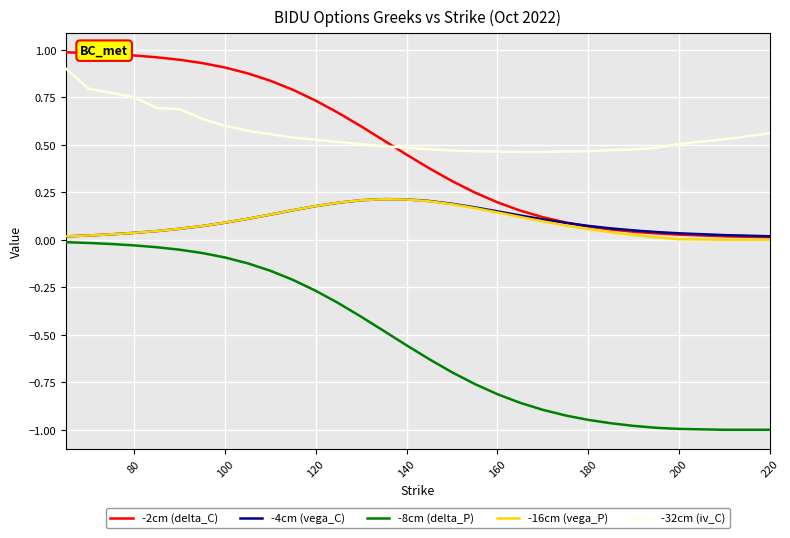

Which series has the widest spread of values?

-8cm (delta_P)